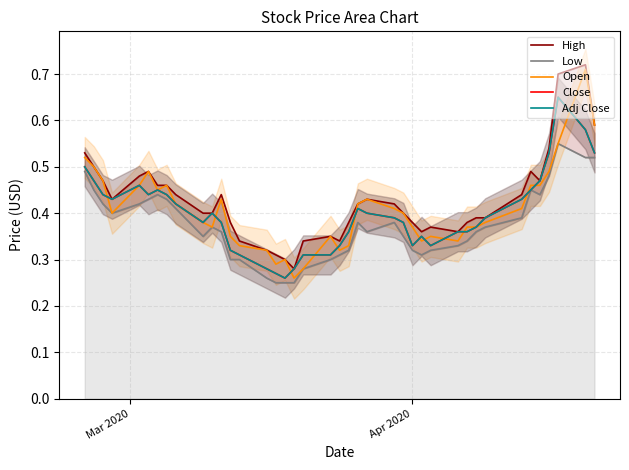

What is the sum of all High values?

17.1